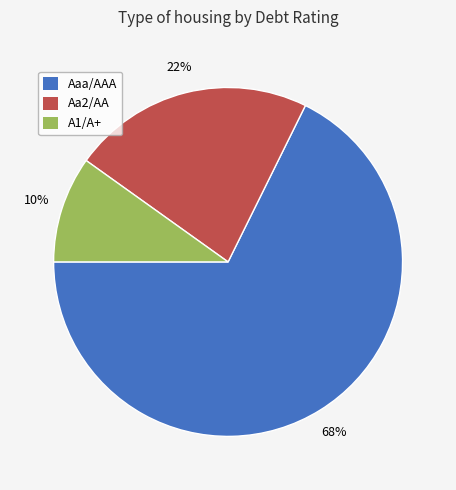

To the nearest percent, what is the average slice percentage?

33%